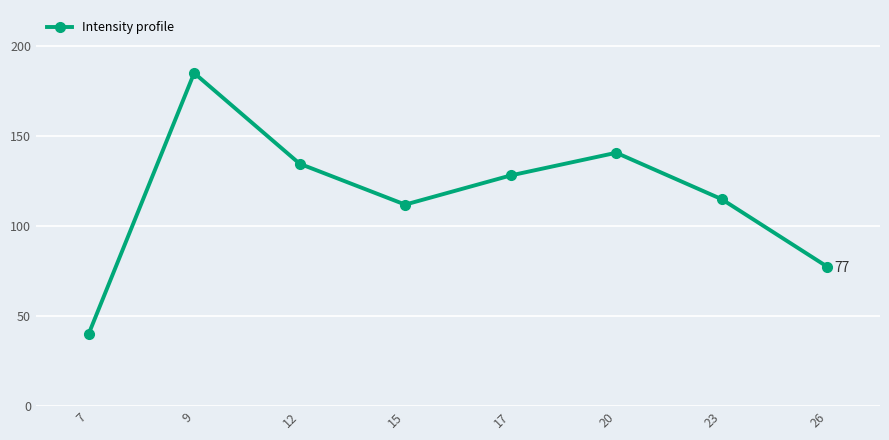

Between 26 and 17, which is larger?

17